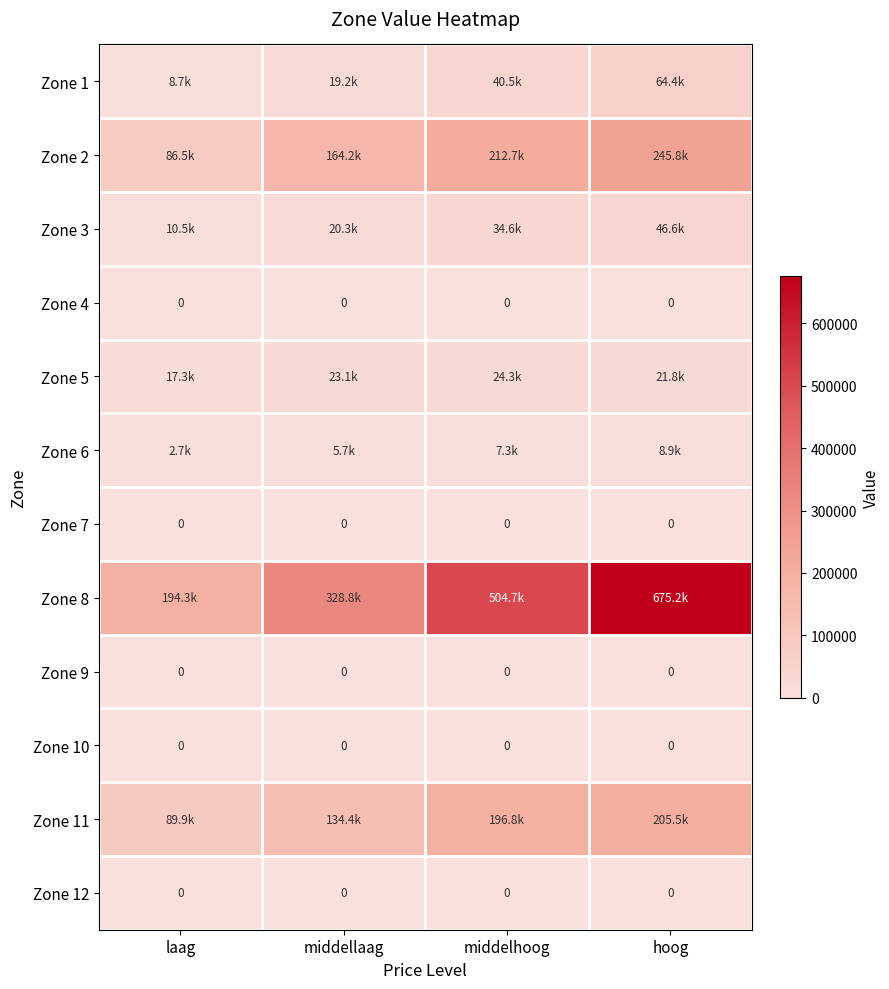

What is the lowest value of the Zone 1 series?

8690.8